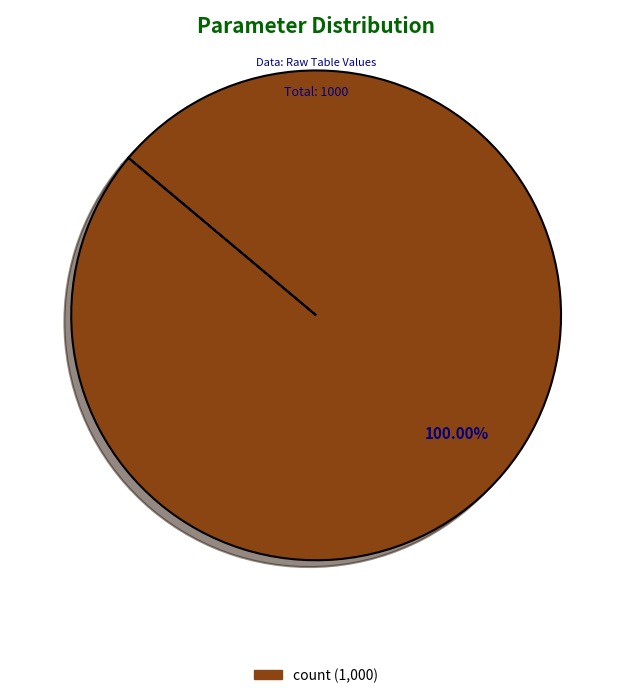

Is there any slice that represents more than half of the pie?

Yes